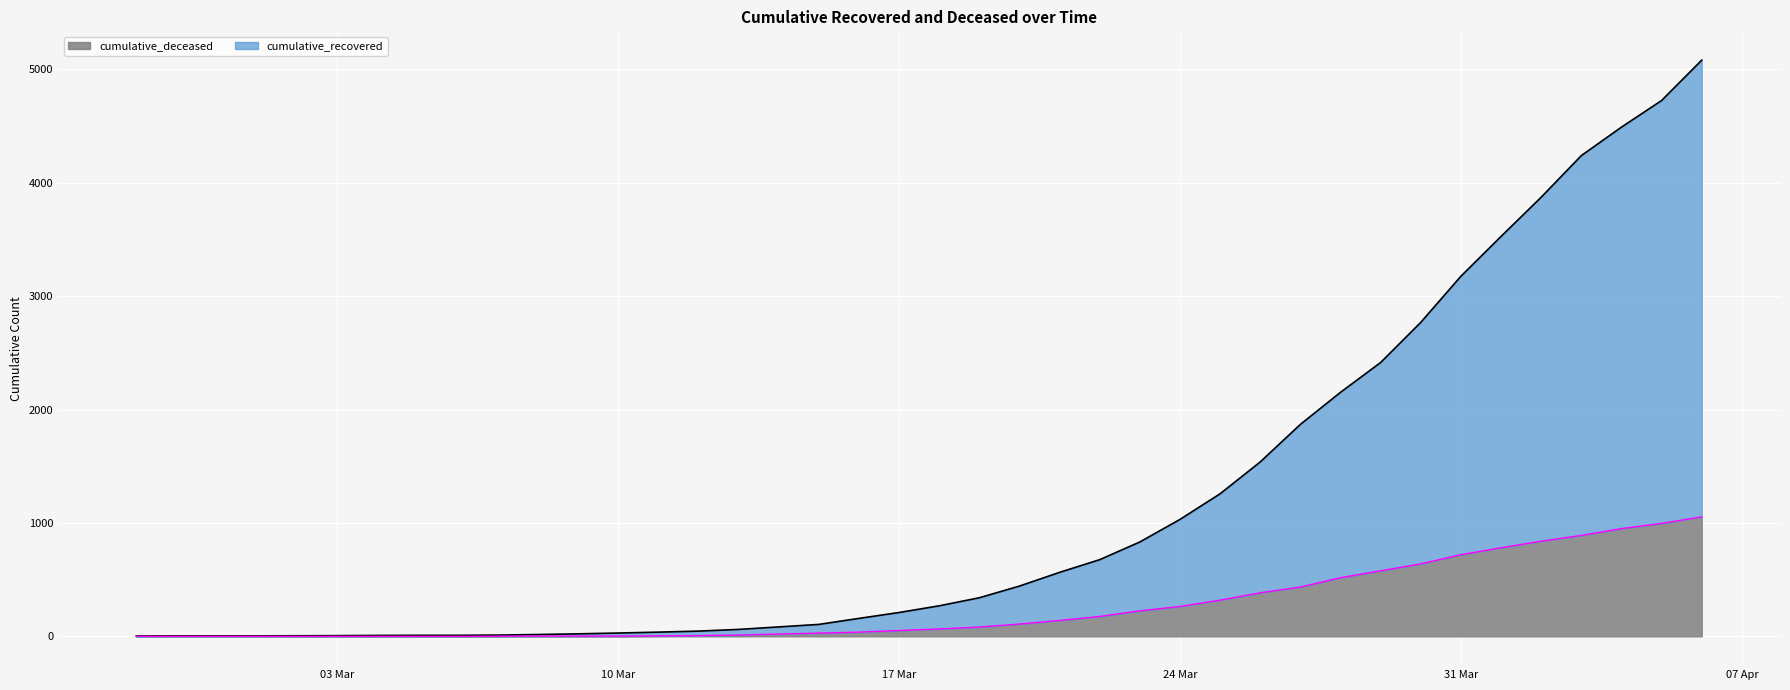

Does the chart display data point markers on the line(s)?

No